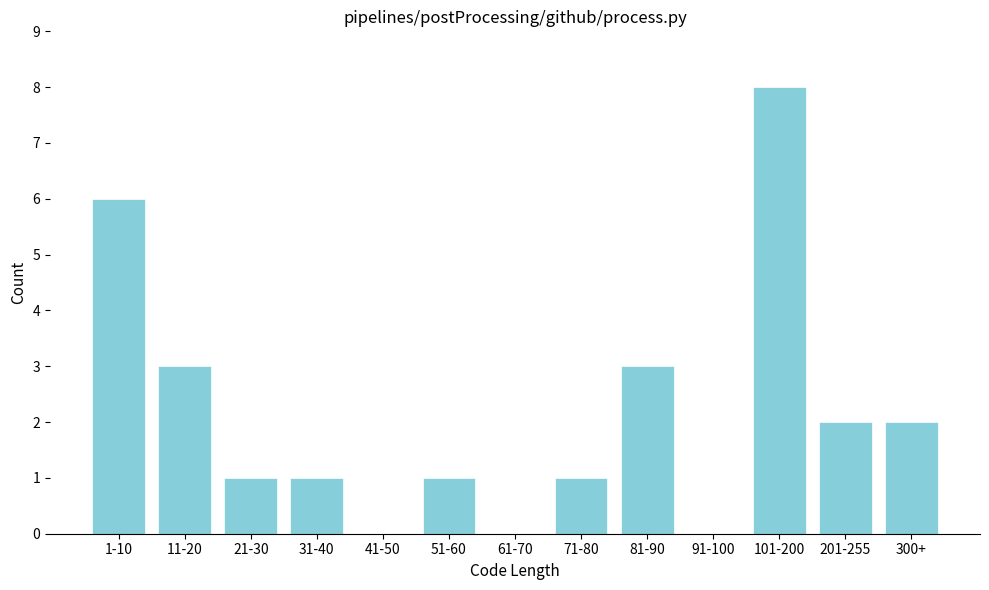

Reading right to left, extract all data points from this chart.

300+=2	201-255=2	101-200=8	91-100=0	81-90=3	71-80=1	61-70=0	51-60=1	41-50=0	31-40=1	21-30=1	11-20=3	1-10=6